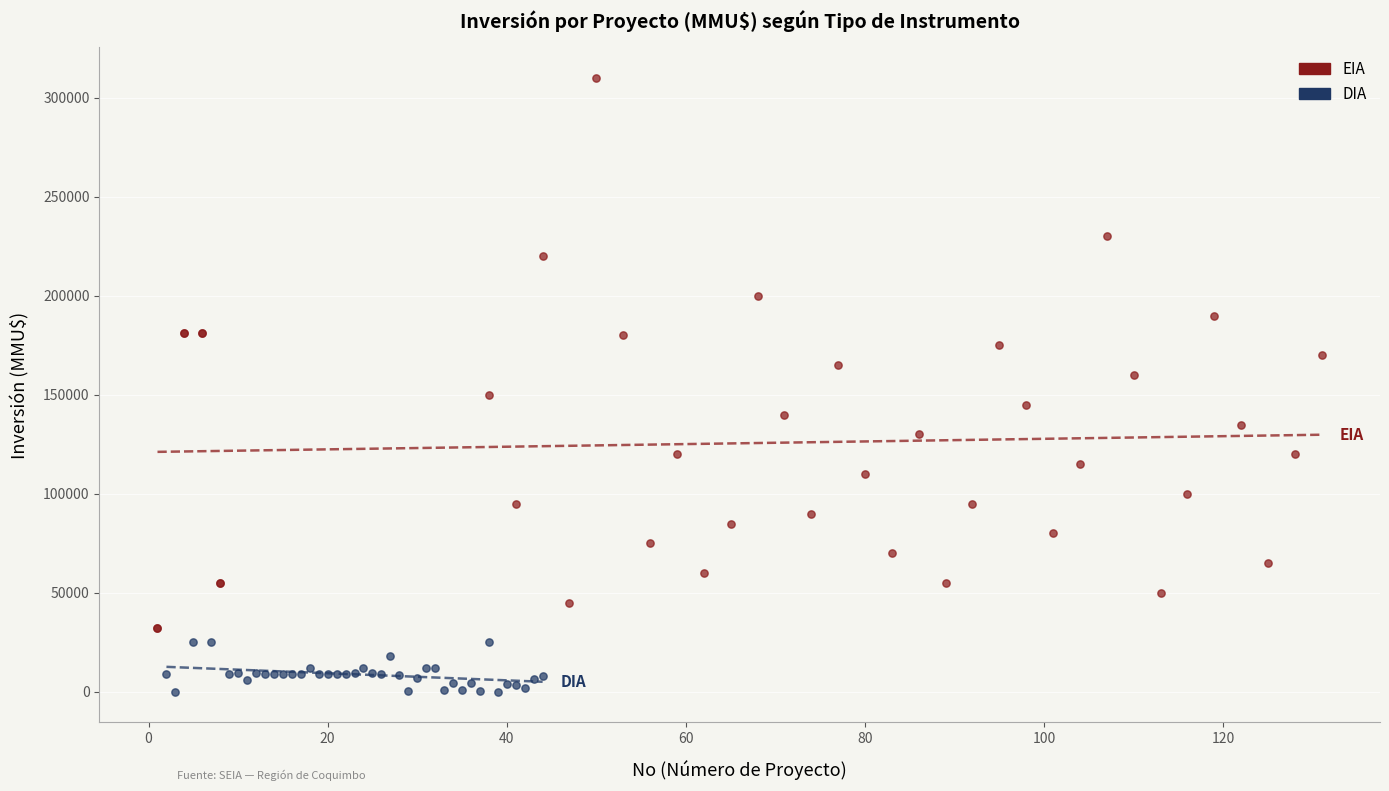

Which series has the widest spread of Y values?

EIA